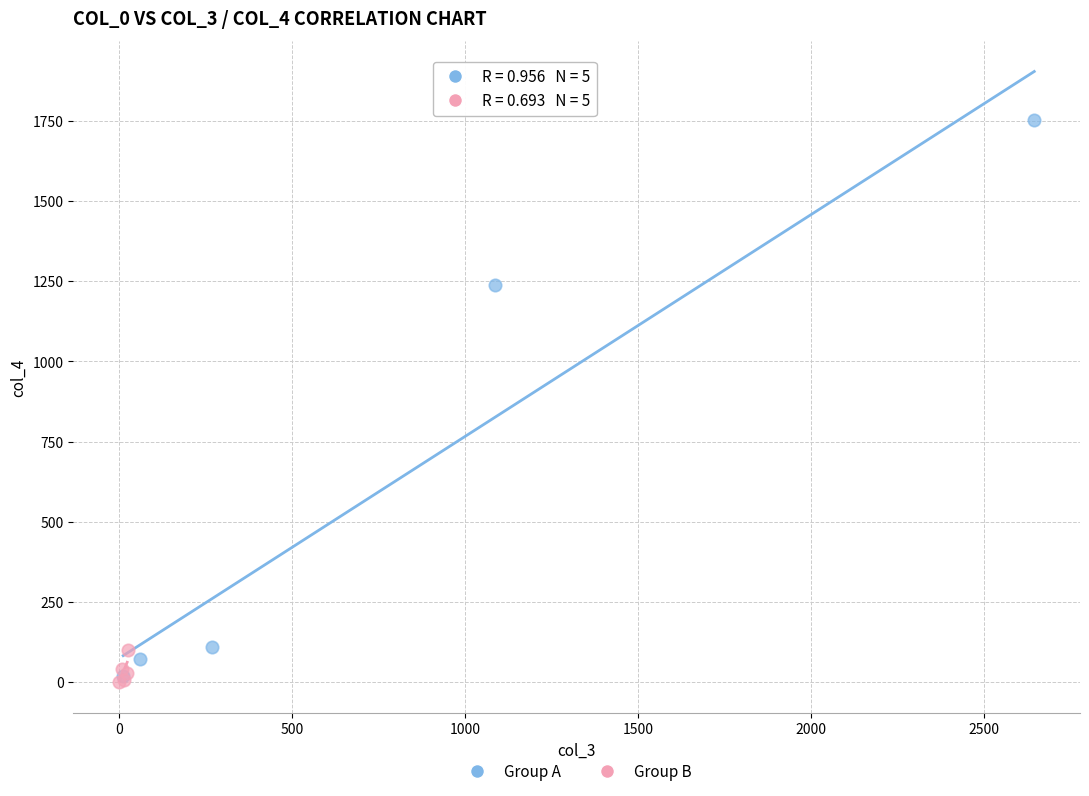

Which series has the largest Y range (max minus min)?

Group A